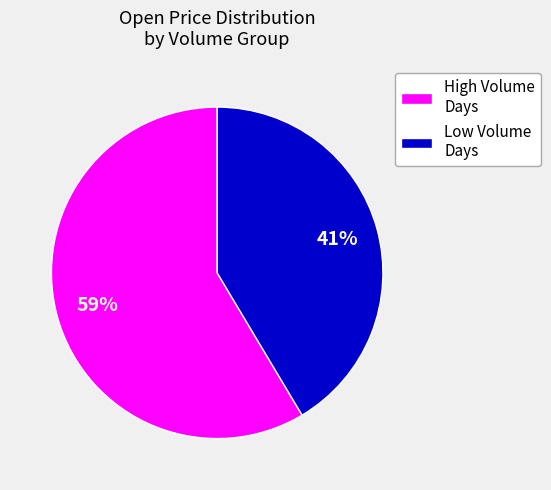

Count the number of slices in the pie.

2